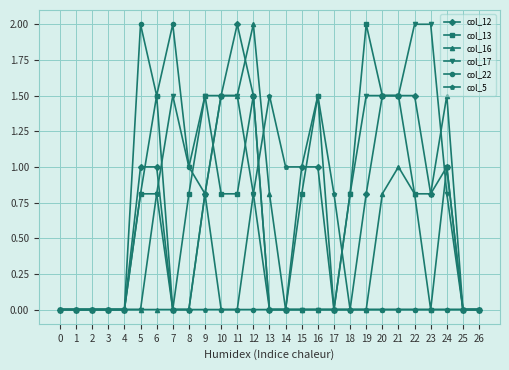

Which series changed the most between 13 and 15?

col_12